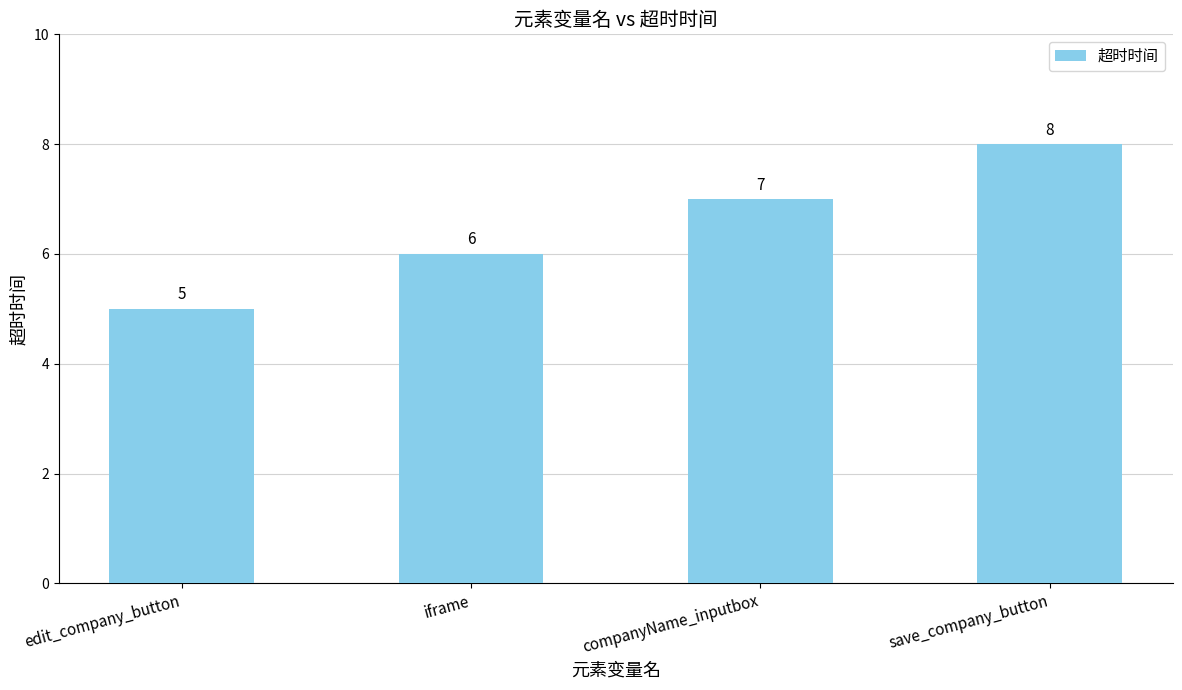

What is the greatest value displayed?

8